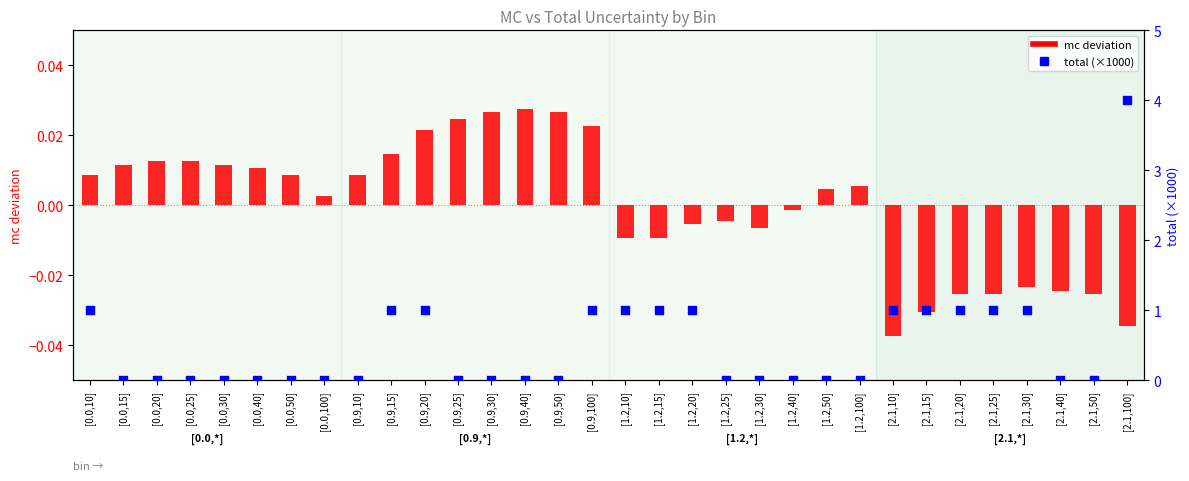

Which series has the largest total across all categories?

total (×1000)